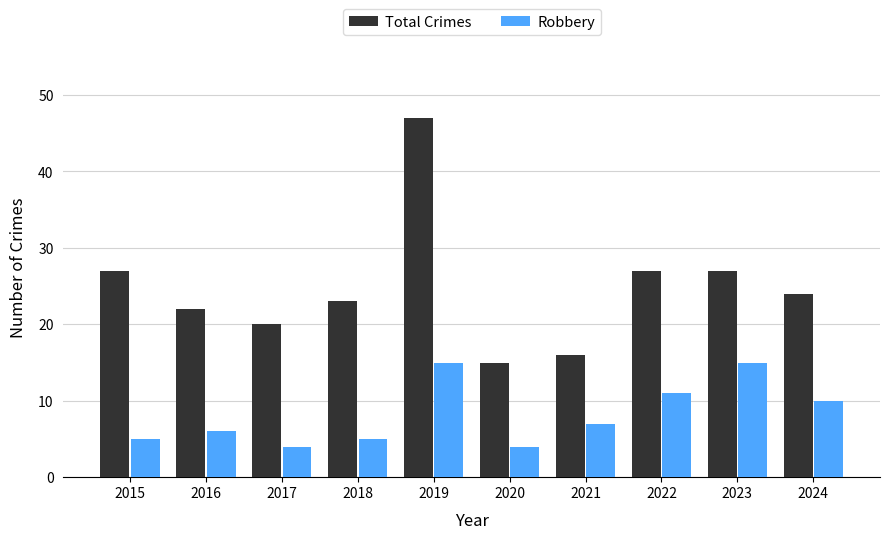

True or false: Robbery has a value of 21 at 2019.

False